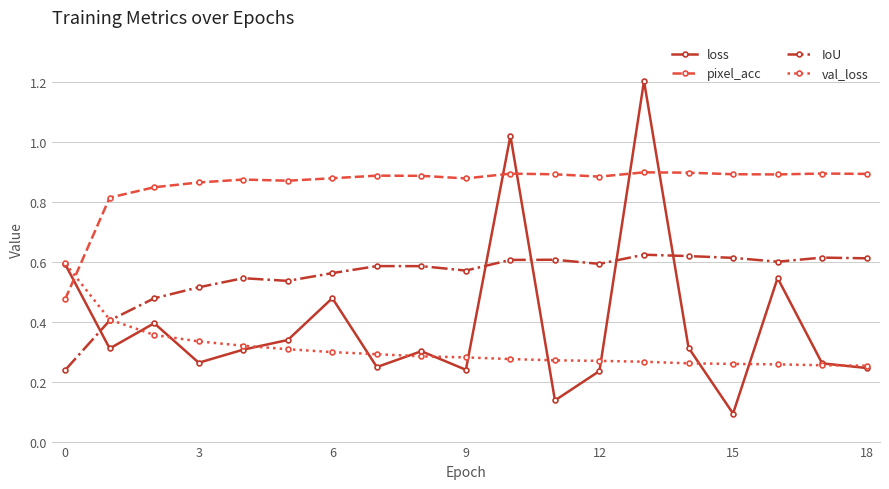

True or false: pixel_acc and IoU intersect in this chart.

False